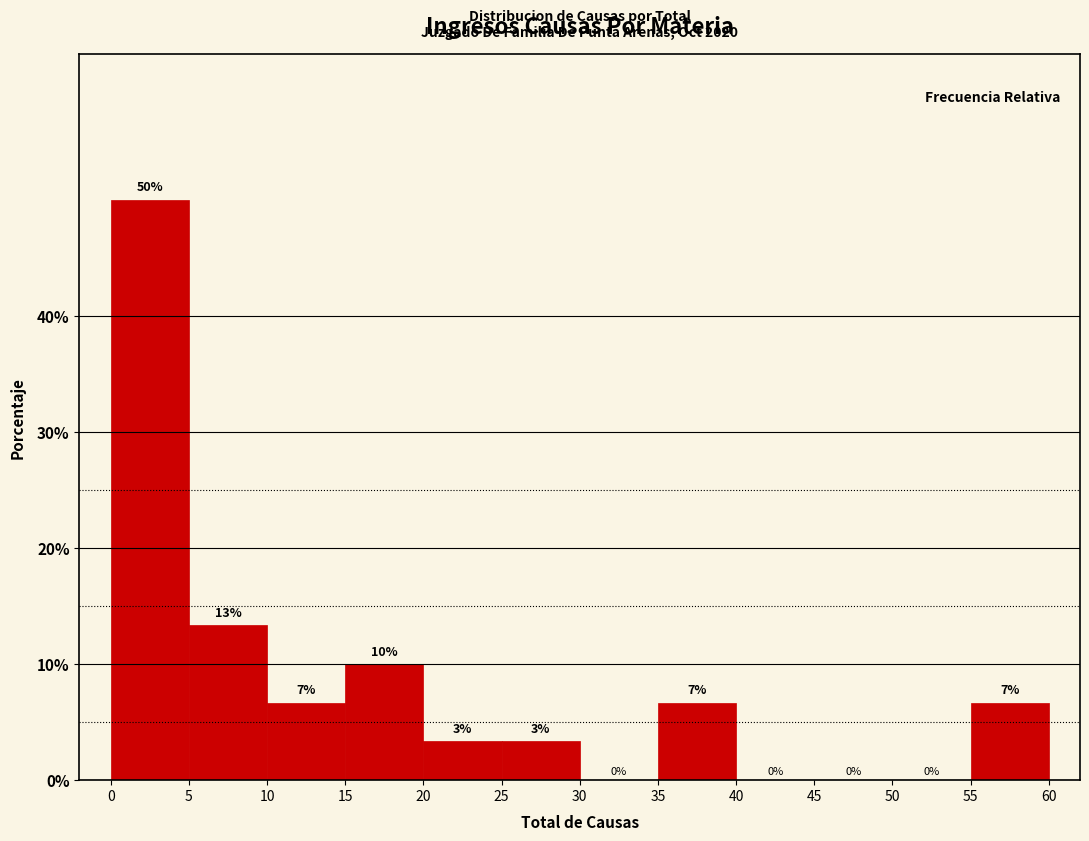

Over which range of the x-axis is the bar tallest?

0 to 5